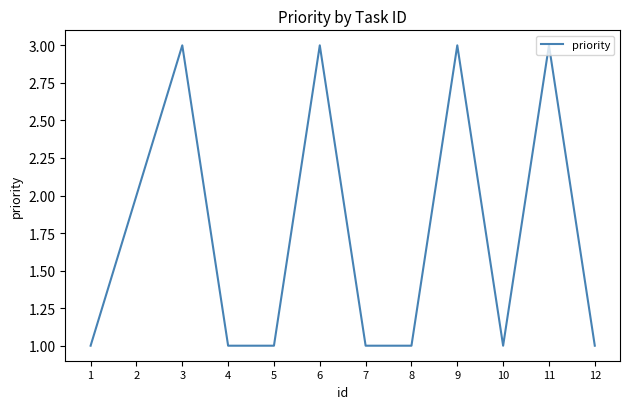

Does the chart have visible grid lines?

No